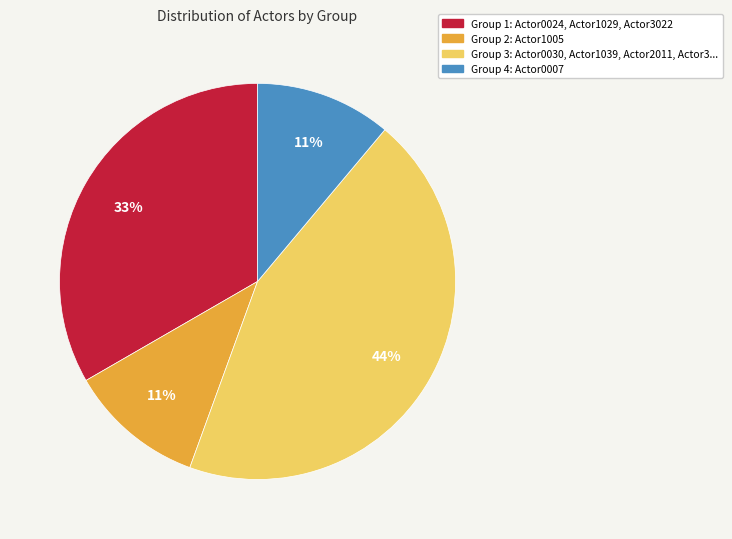

To the nearest percent, what is the combined percentage of Group 4 and Group 2?

22%